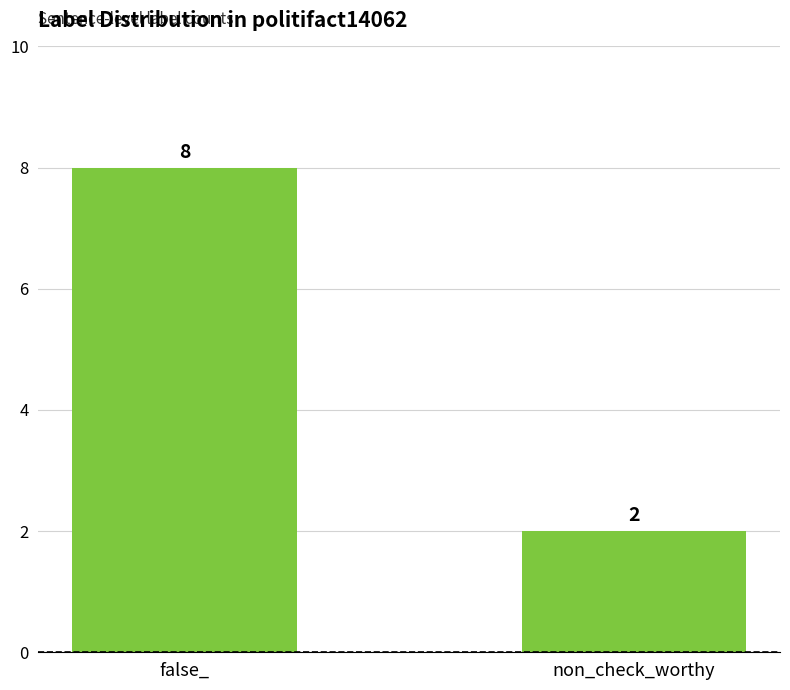

Reading left to right, what are all the values shown in this chart?

8	2